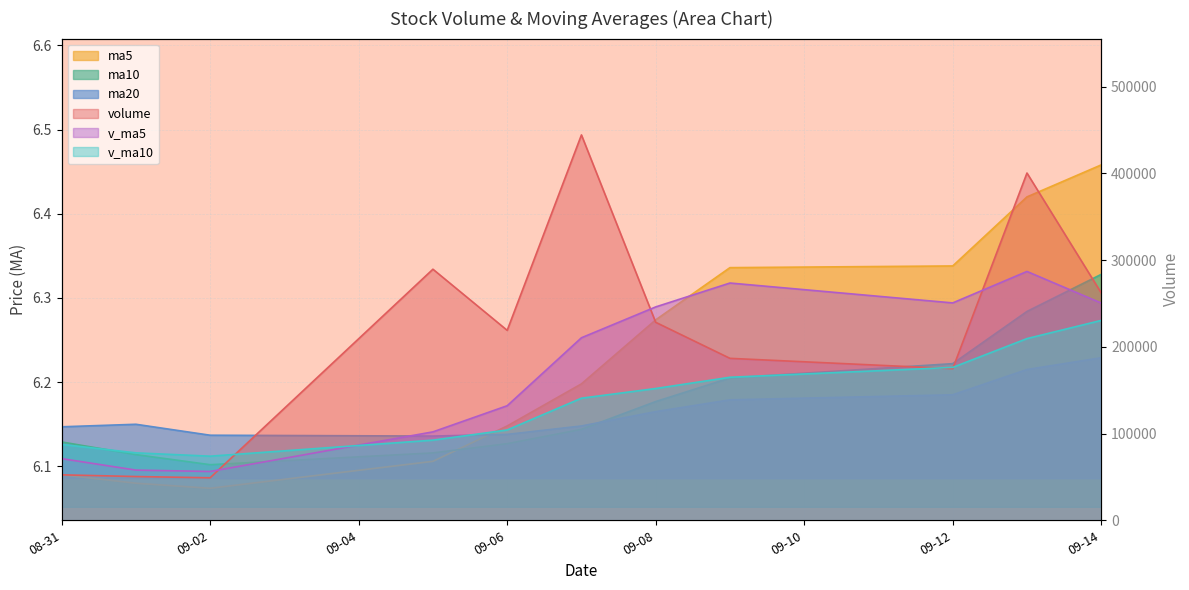

What is the difference between the maximum and minimum values in the ma5 series?

0.4